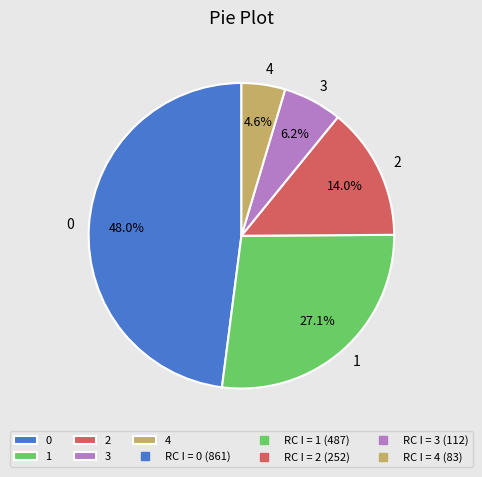

Is there a majority slice in this chart?

No